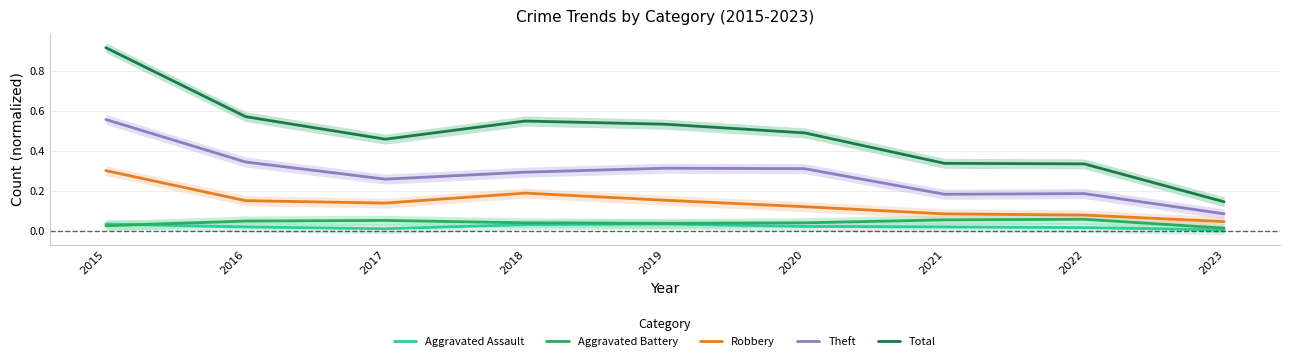

Rank the series by their maximum value, from lowest to highest.

Aggravated Assault, Aggravated Battery, Robbery, Theft, Total